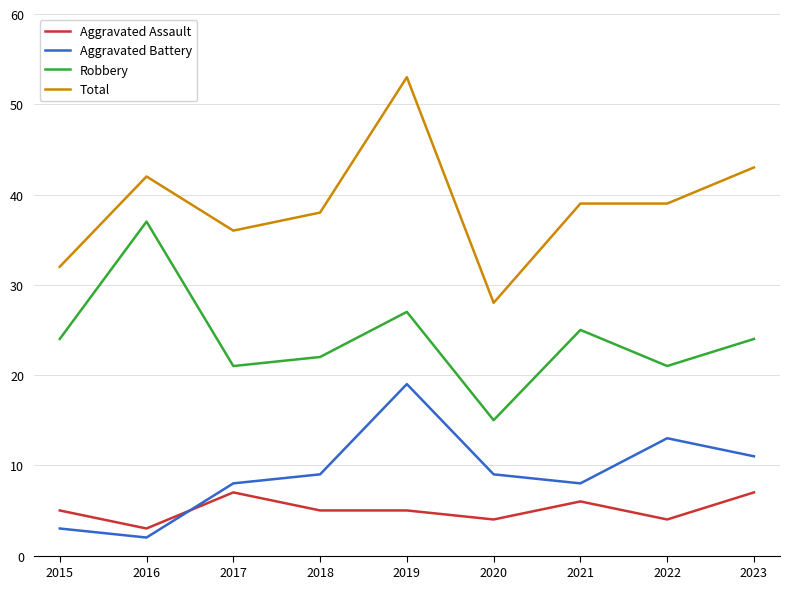

Which label corresponds to the smallest value in the chart?

2016